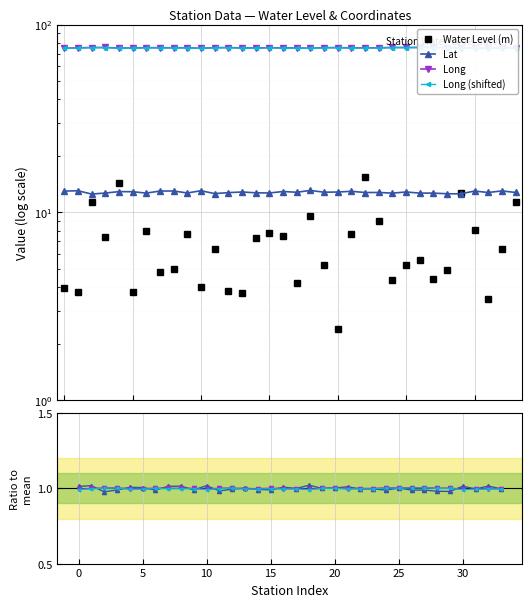

Reading left to right, what are all the values shown in this chart?

water_level (in m): Adyar=4.0	Alandangadi=3.8	Aranthodu=11.4	Balpa=7.4	Bantwal=14.3	Bantwal1=3.8	Bellare=8.0	Belthangadi=4.8	Belthangadi1=5.0	Chowdichar-A=7.7	Haleangady=4.0	Jalsur=6.4	Kadaba=3.8	Kalladka=3.7	Kudupadaru=7.3	Madavu=7.7	Mani=7.5	Mittur=4.2	Mulki=9.5	Nelliadka=5.2	Nellyadi=2.4	Punjalkatte=7.7	Puttur=15.4	Puttur1=9.0	Sampaje=4.4	Shiradi=5.2	Subramanya=5.6	Subramanya1=4.4	Sullia=4.9	Sulya=12.7	Surathkal=8.1	Talapady=3.5	Venur=6.4	Vittal=11.3
lat: Adyar=13.0	Alandangadi=13.0	Aranthodu=12.5	Balpa=12.7	Bantwal=12.9	Bantwal1=12.9	Bellare=12.7	Belthangadi=13.0	Belthangadi1=13.0	Chowdichar-A=12.7	Haleangady=13.0	Jalsur=12.6	Kadaba=12.7	Kalladka=12.8	Kudupadaru=12.7	Madavu=12.7	Mani=12.9	Mittur=12.8	Mulki=13.1	Nelliadka=12.8	Nellyadi=12.8	Punjalkatte=12.9	Puttur=12.8	Puttur1=12.8	Sampaje=12.7	Shiradi=12.8	Subramanya=12.7	Subramanya1=12.7	Sullia=12.6	Sulya=12.6	Surathkal=13.0	Talapady=12.8	Venur=13.0	Vittal=12.8
long: Adyar=74.7	Alandangadi=75.1	Aranthodu=75.3	Balpa=75.4	Bantwal=74.9	Bantwal1=74.9	Bellare=75.2	Belthangadi=75.1	Belthangadi1=75.1	Chowdichar-A=75.1	Haleangady=74.6	Jalsur=75.2	Kadaba=75.3	Kalladka=74.9	Kudupadaru=75.0	Madavu=75.2	Mani=75.0	Mittur=75.0	Mulki=74.6	Nelliadka=75.2	Nellyadi=75.3	Punjalkatte=75.0	Puttur=75.0	Puttur1=75.0	Sampaje=75.4	Shiradi=75.4	Subramanya=75.5	Subramanya1=75.5	Sullia=75.2	Sulya=75.2	Surathkal=74.7	Talapady=74.7	Venur=75.0	Vittal=75.0